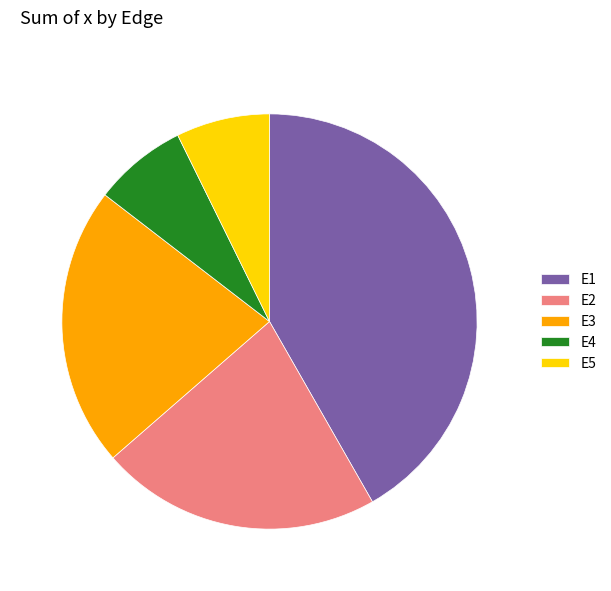

Is there a majority slice in this chart?

No